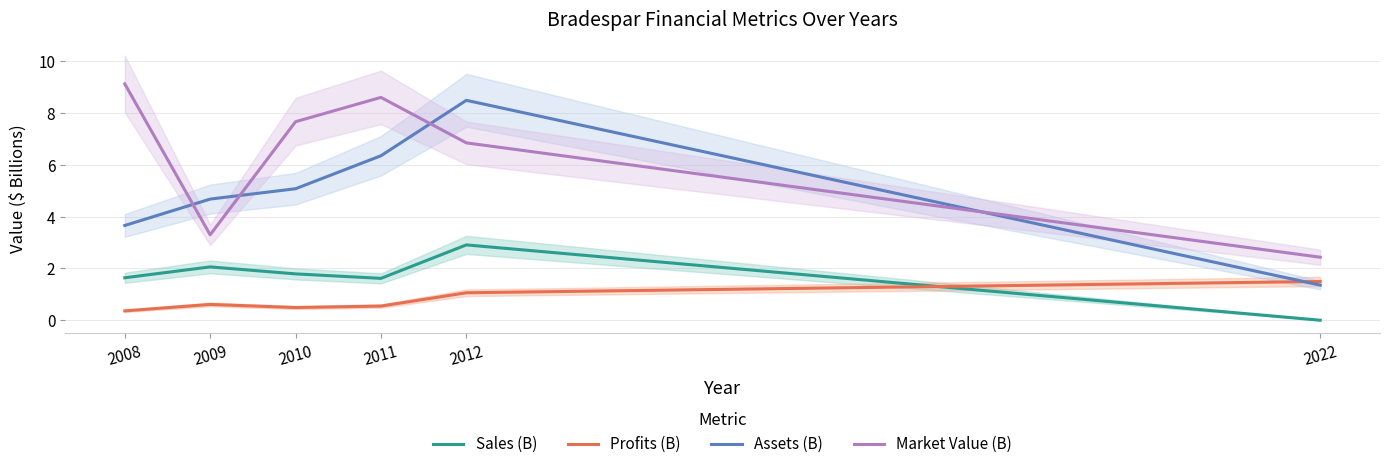

Rank the series at 2022 from highest to lowest value.

Market Value (B), Profits (B), Assets (B), Sales (B)